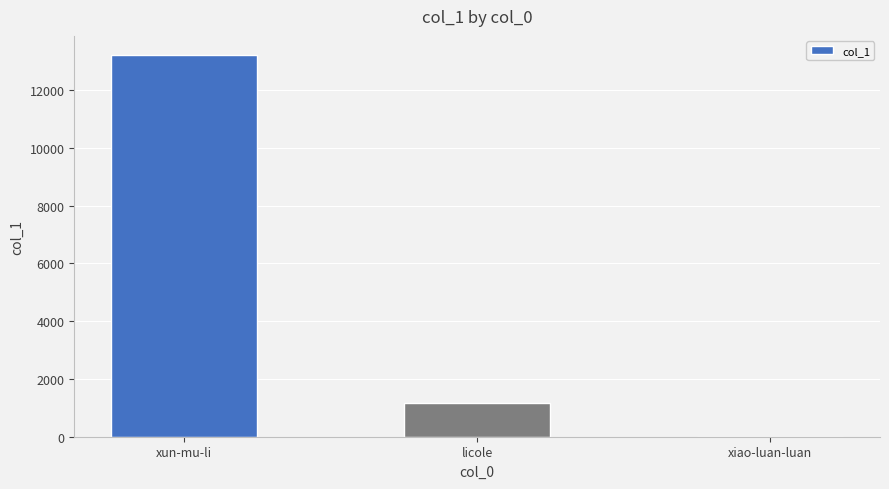

True or false: the data shows 1 at xiao-luan-luan.

True